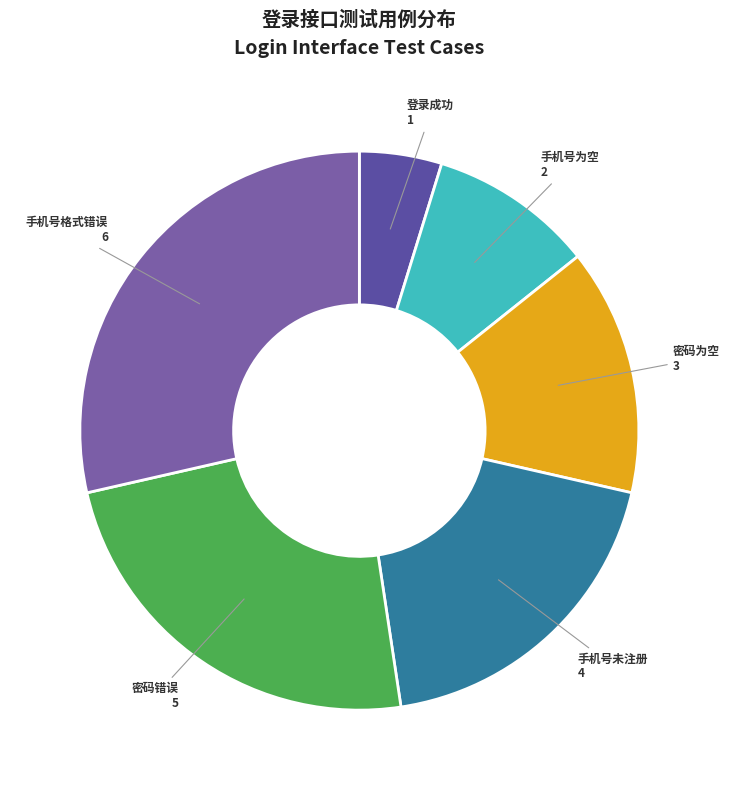

Approximately how many times larger is the value at 手机号为空 compared to 登录成功?

2.0